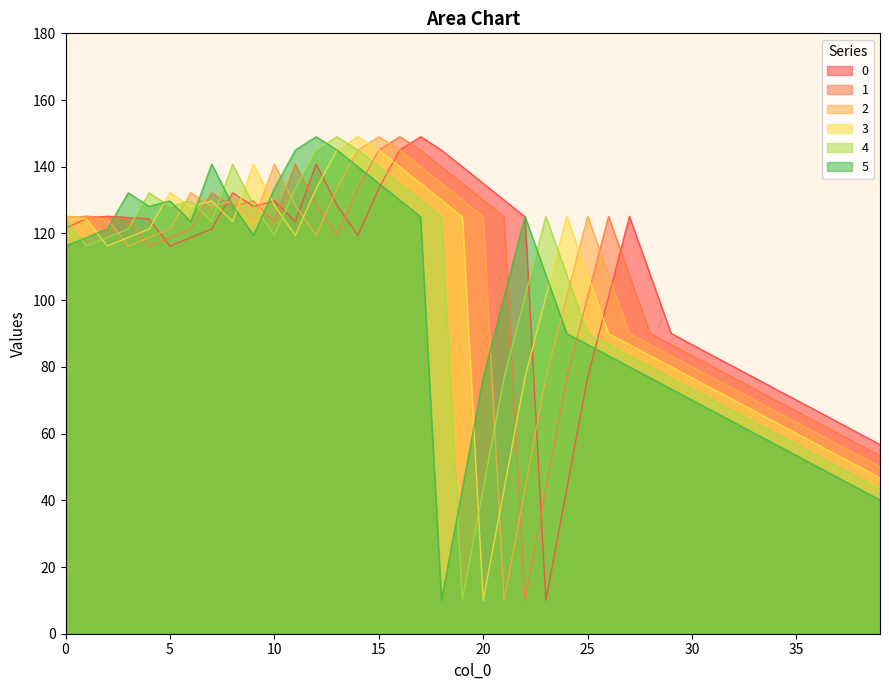

At how many categories does at least one series exceed 97?

29